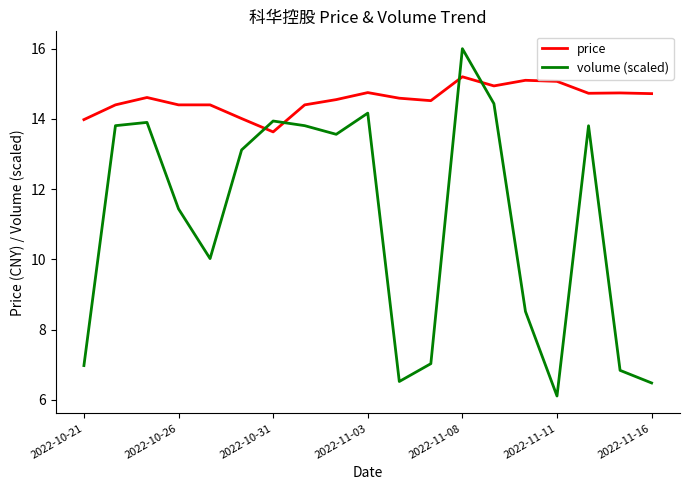

Does the chart display data point markers on the line(s)?

No